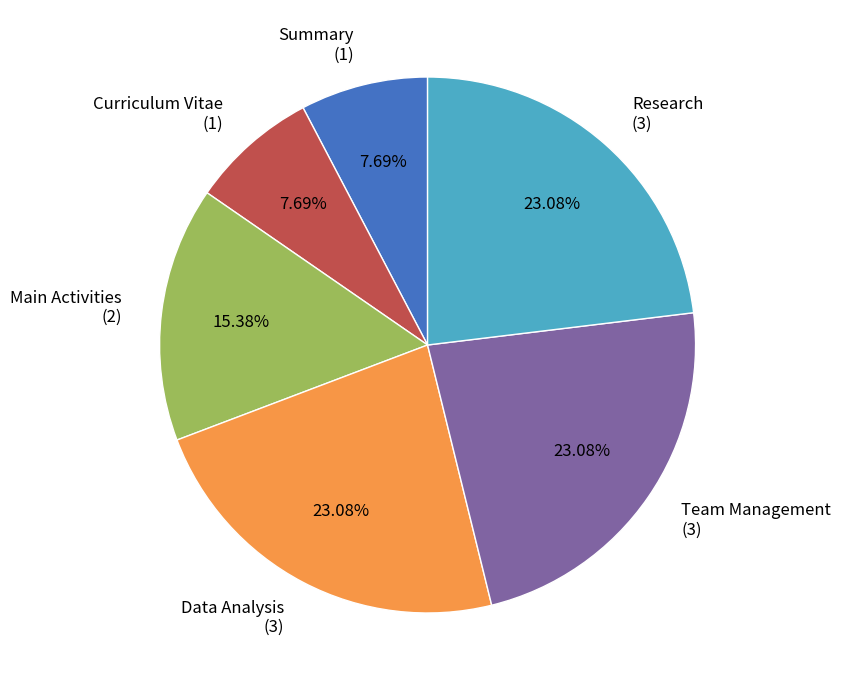

How many slices are in this pie chart?

6